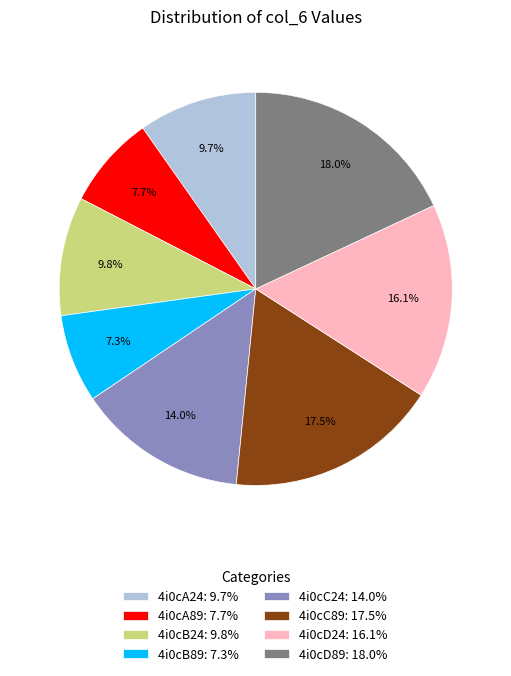

Between 4i0cC89 and 4i0cB24, which is larger?

4i0cC89